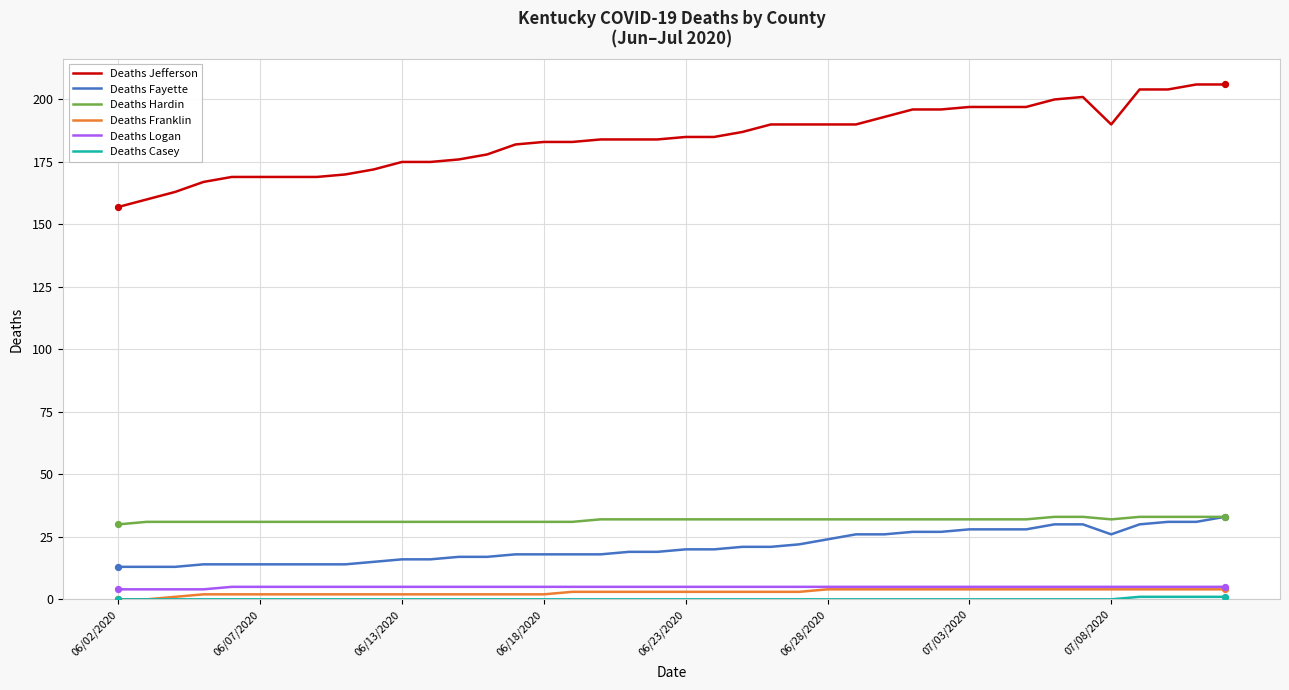

At how many categories does at least one series exceed 124?

40